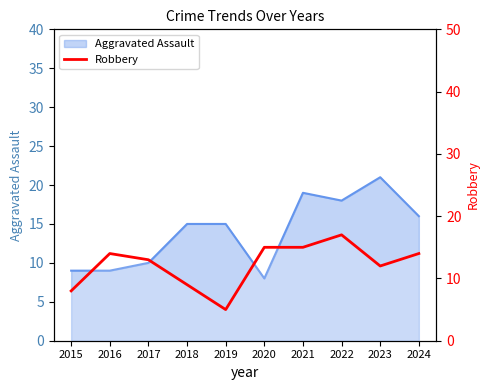

Which has a higher value, 2022 or 2017?

2022